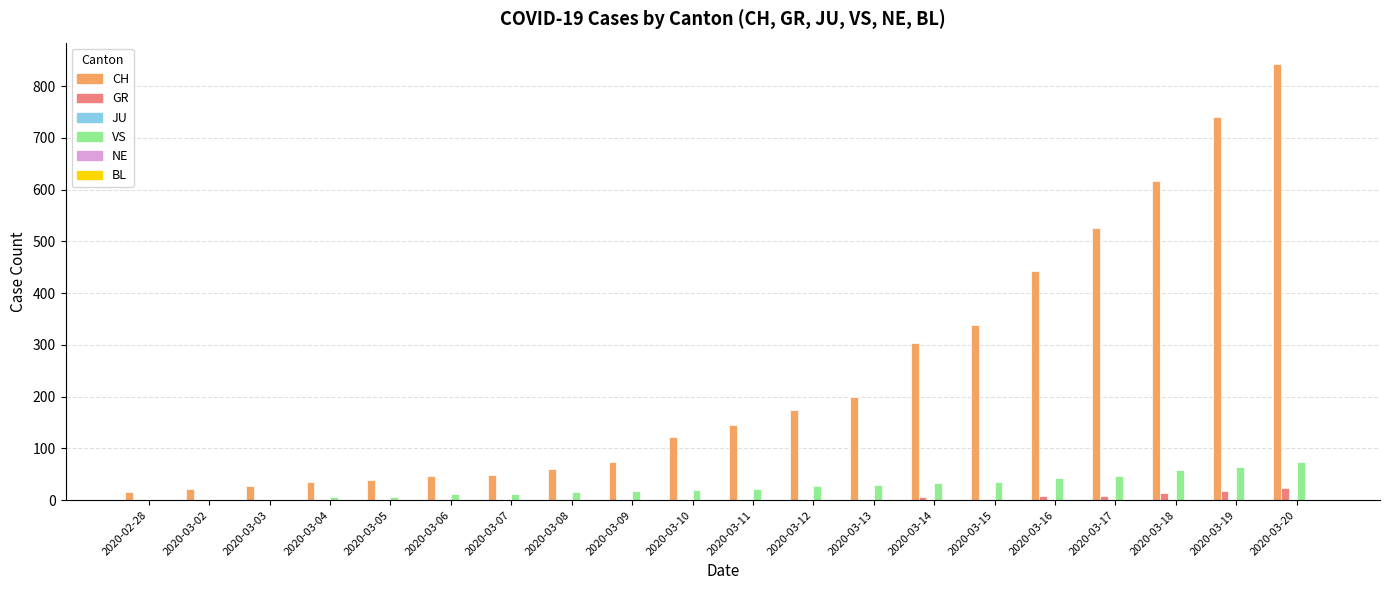

True or false: CH has a value of 206 at 2020-03-17.

False